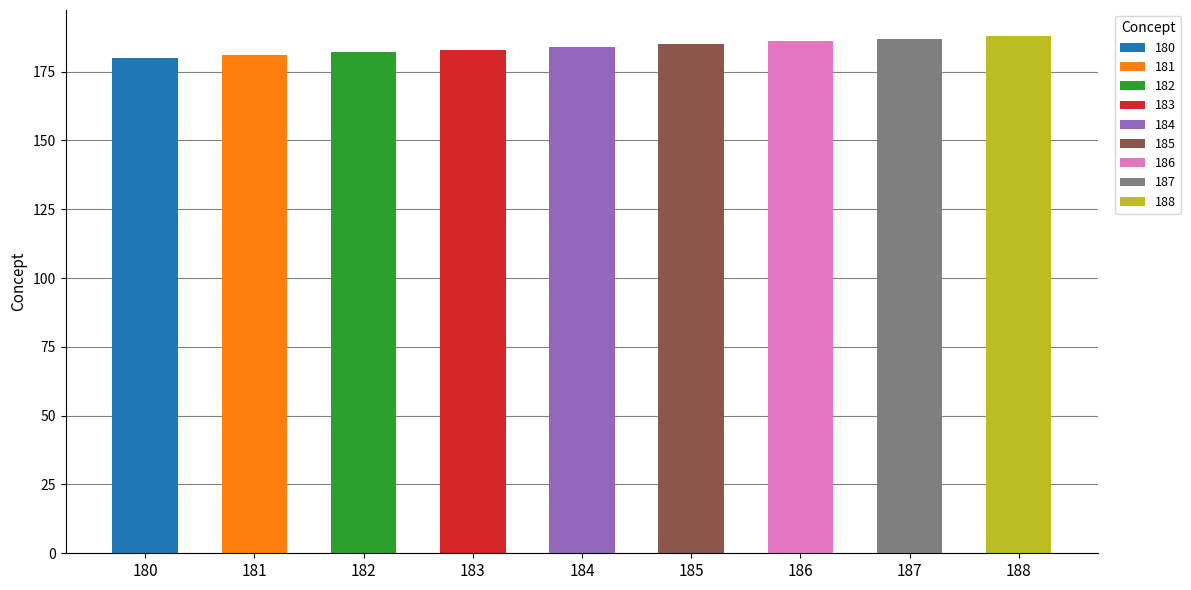

What is the maximum value shown in the chart?

188